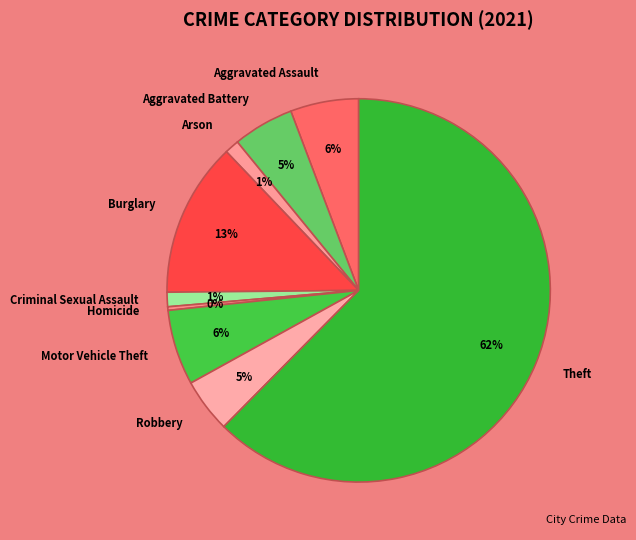

What percentage is the Aggravated Battery slice, to the nearest percent?

5%